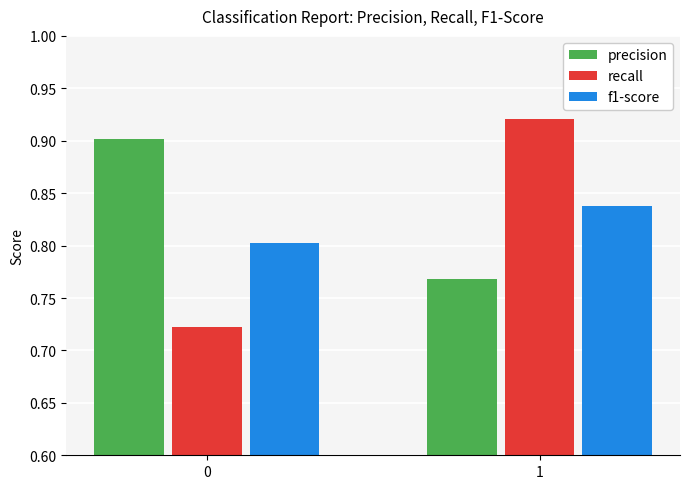

How many f1-score values are between 0 and 1?

2